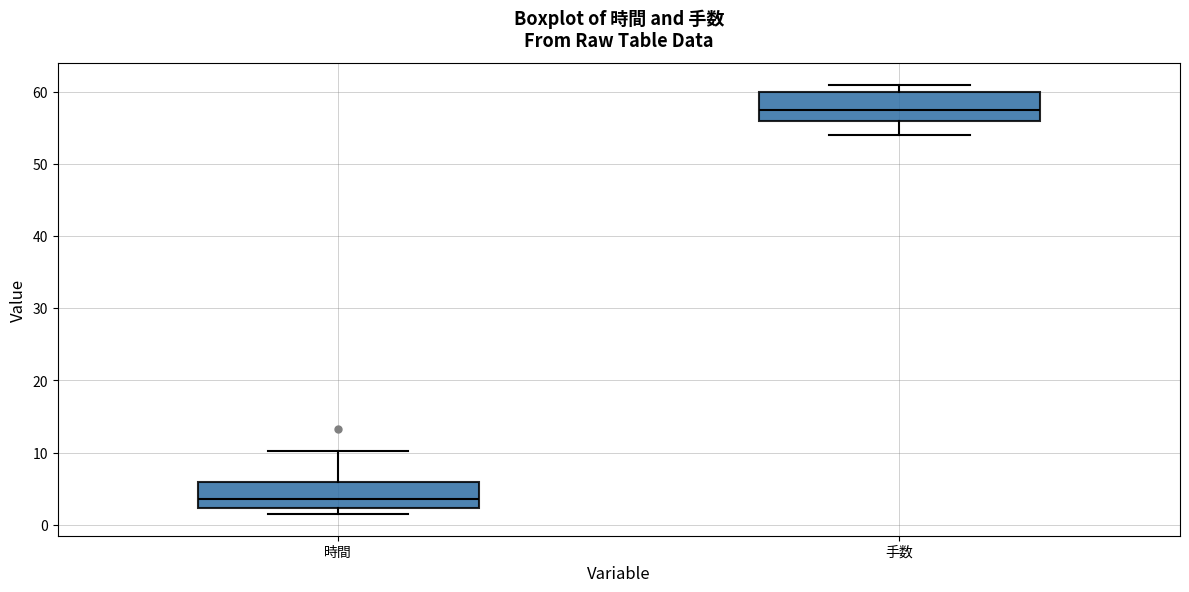

Which box's median line is the lowest?

時間